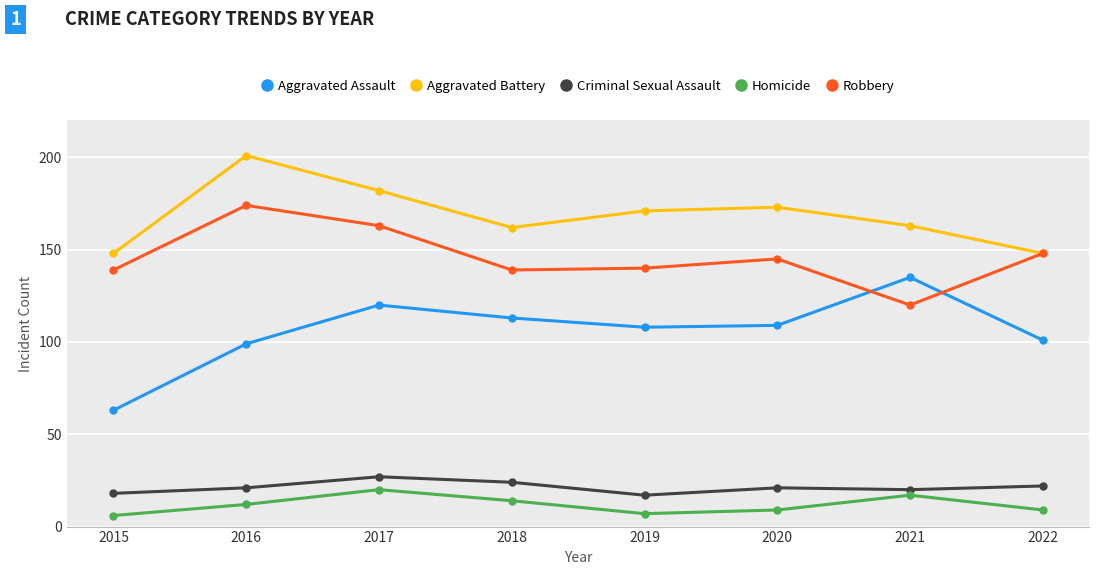

Rank the series at 2021 from highest to lowest value.

Aggravated Battery, Aggravated Assault, Robbery, Criminal Sexual Assault, Homicide